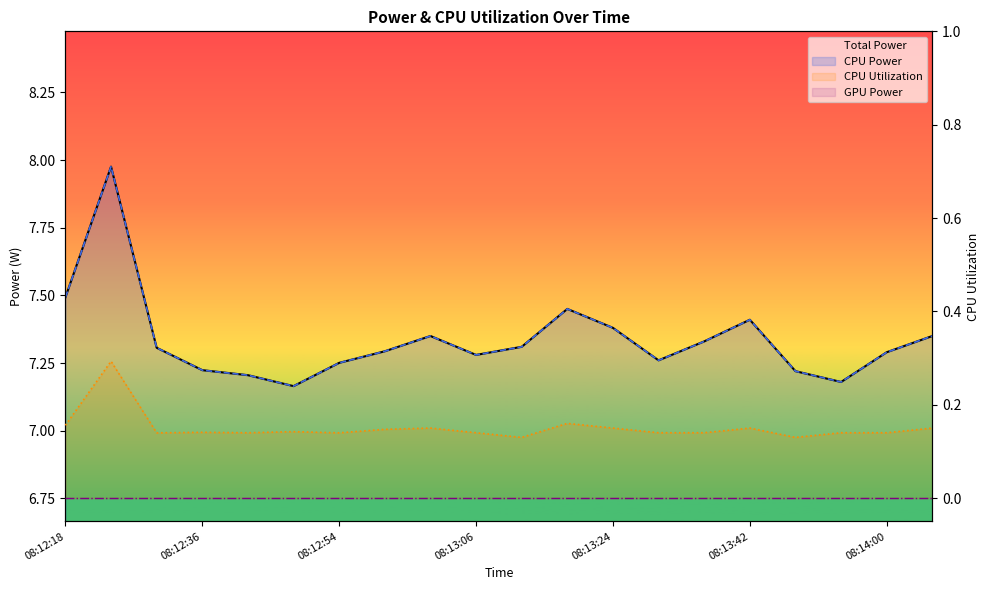

The value of Total Power at 08:12:18 is 7.5. True or false?

True